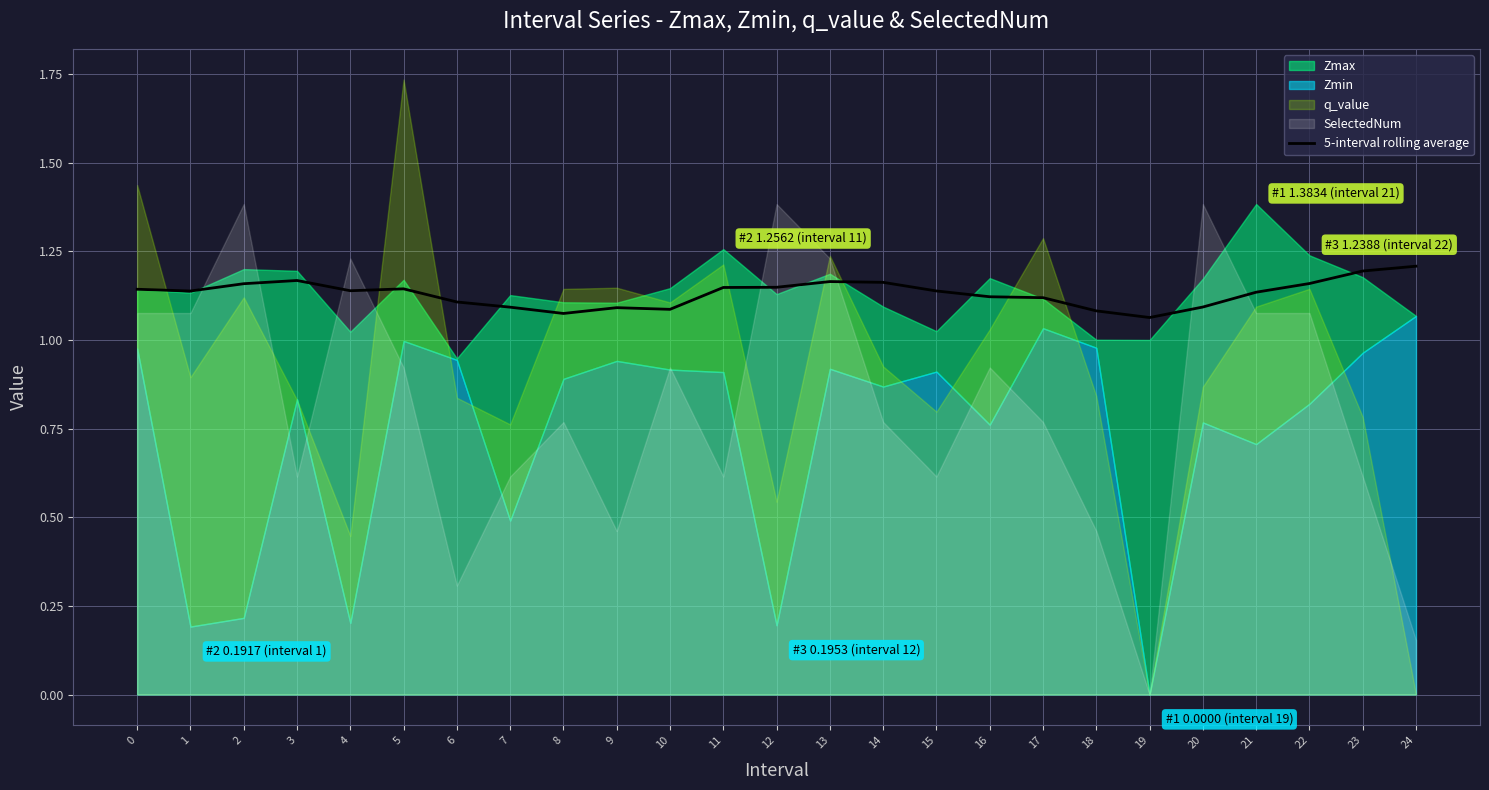

What is the value of the 5th point from the left?

1.1